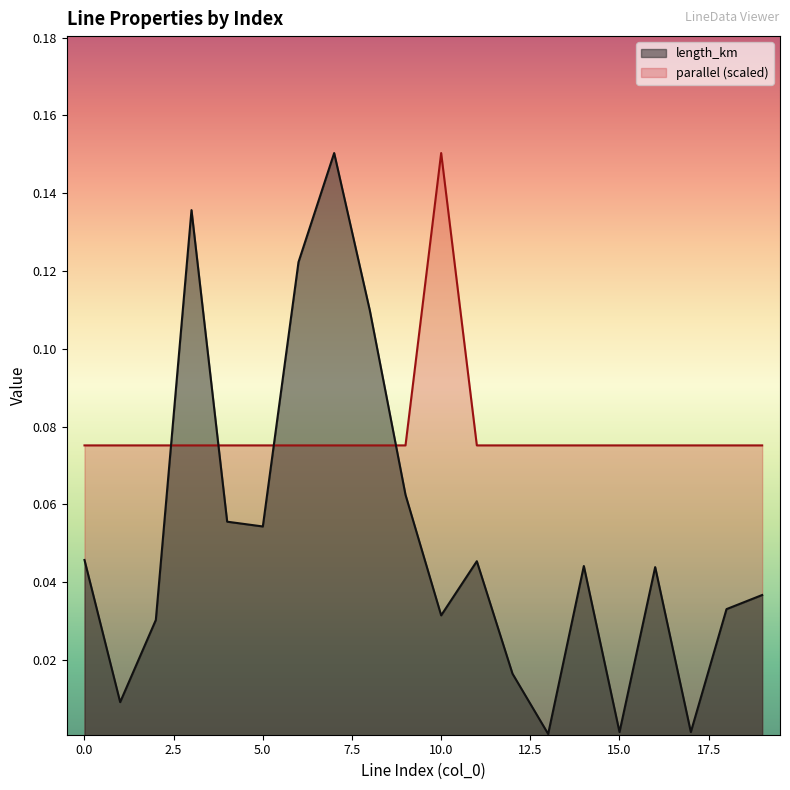

Which has a higher value, 7 or 5?

7